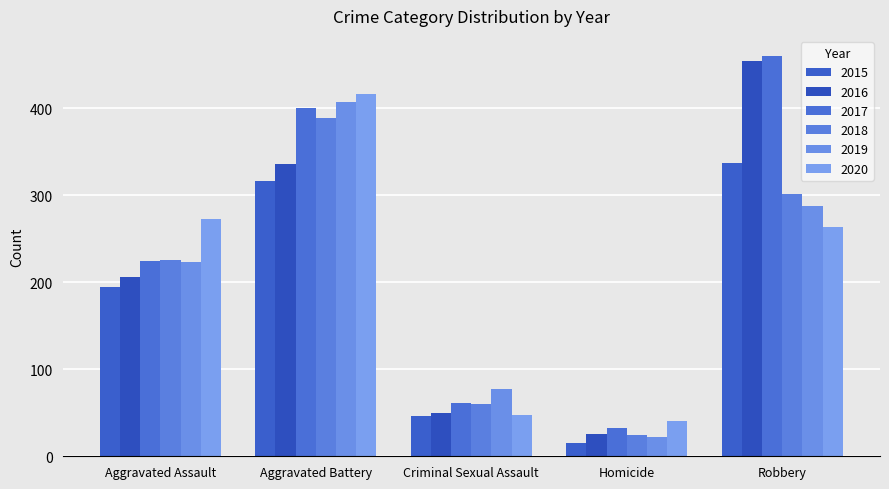

Is it true that 2016 equals 336 at Aggravated Battery?

True